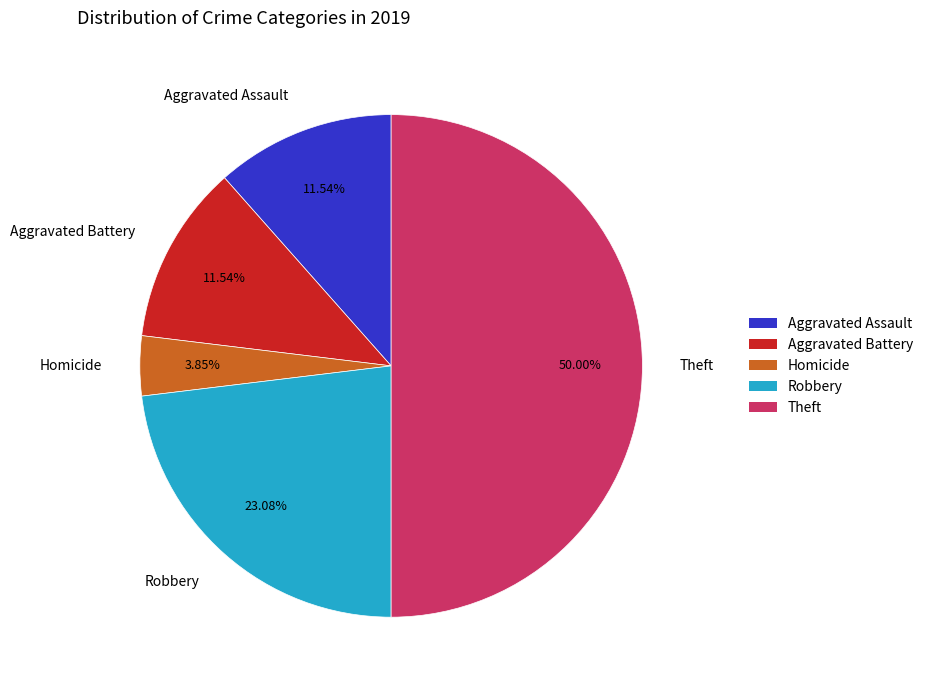

Does Aggravated Assault account for over 50% of the chart?

No